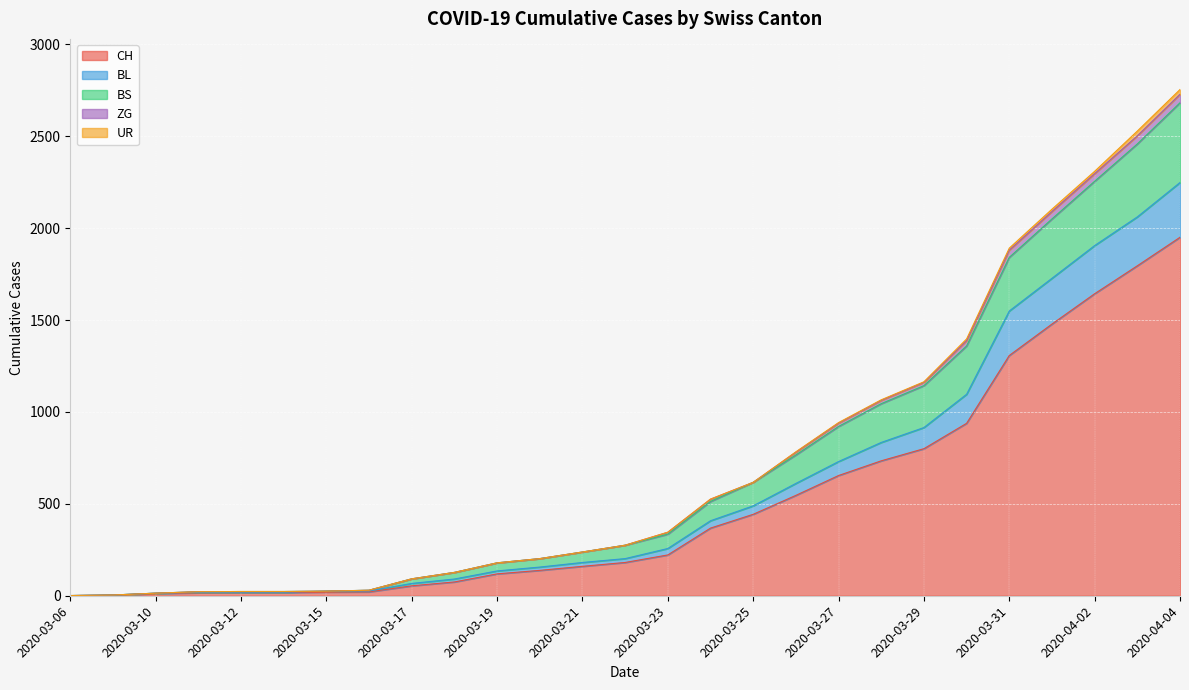

At which label does CH reach its peak?

2020-04-04